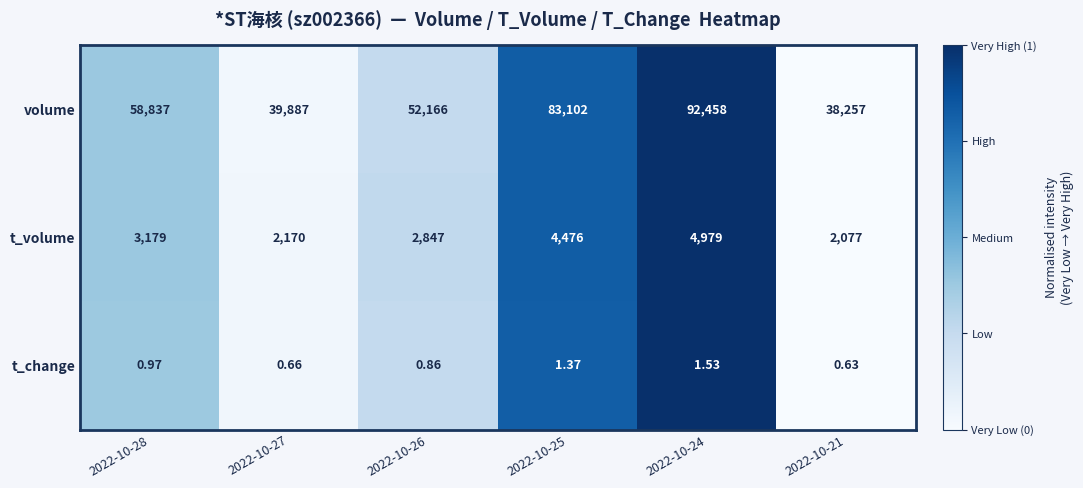

Which series changed the most between 2022-10-28 and 2022-10-25?

volume